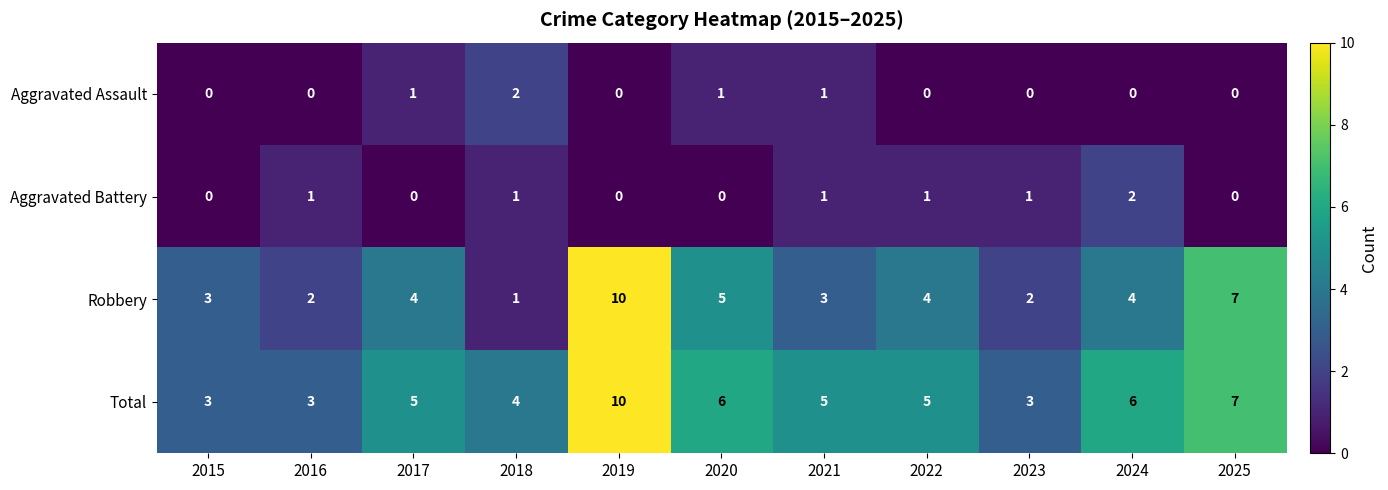

At which label is Robbery closest to 5?

2020